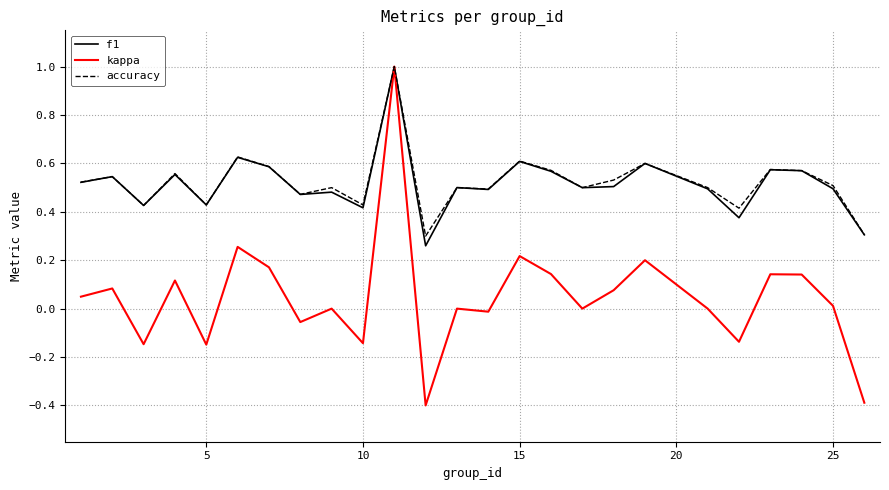

Which series has the widest spread of values?

kappa